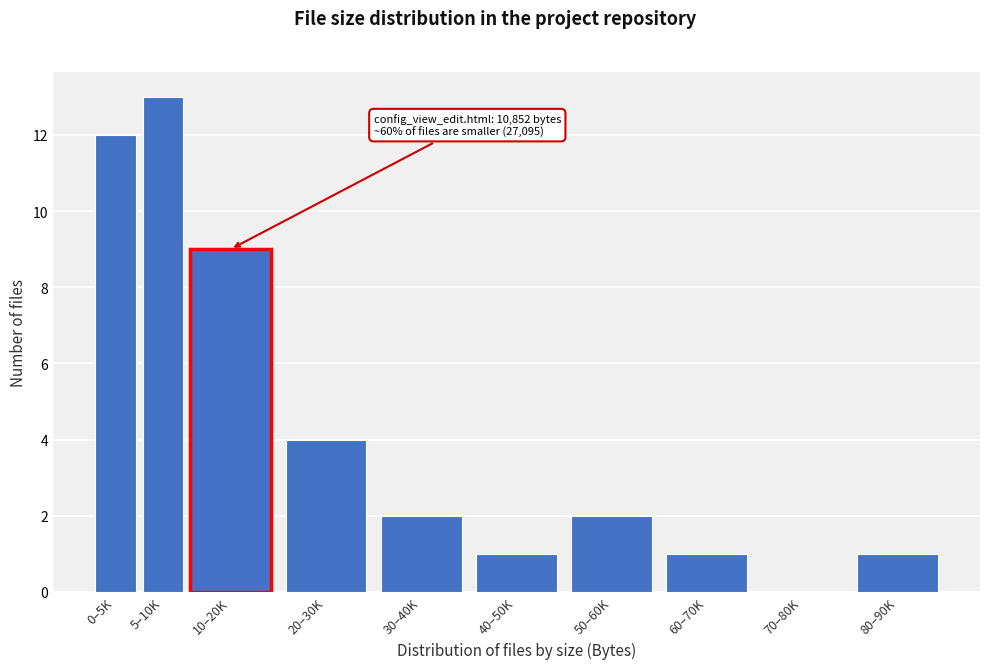

Reading right to left, list all the values displayed in this chart.

80–90K=1	70–80K=0	60–70K=1	50–60K=2	40–50K=1	30–40K=2	20–30K=4	10–20K=9	5–10K=13	0–5K=12